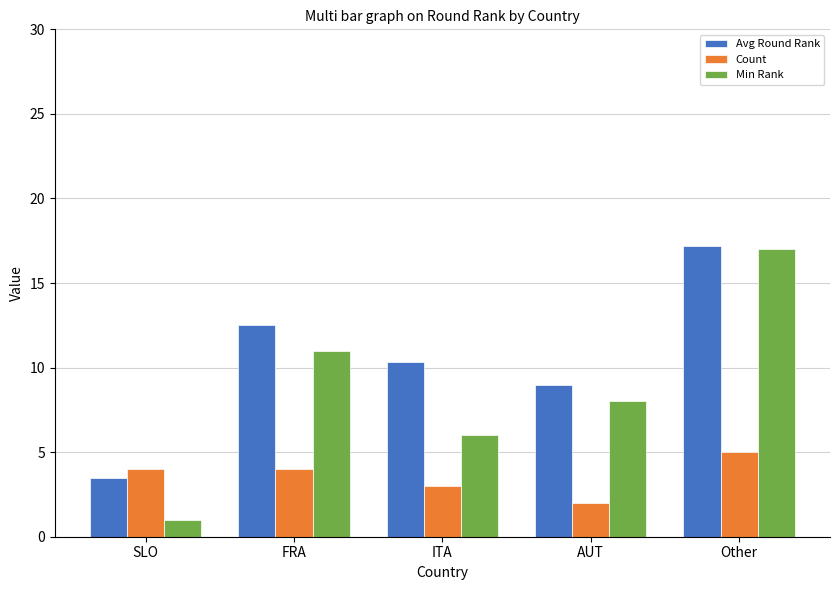

Which series has the largest total across all categories?

Avg Round Rank